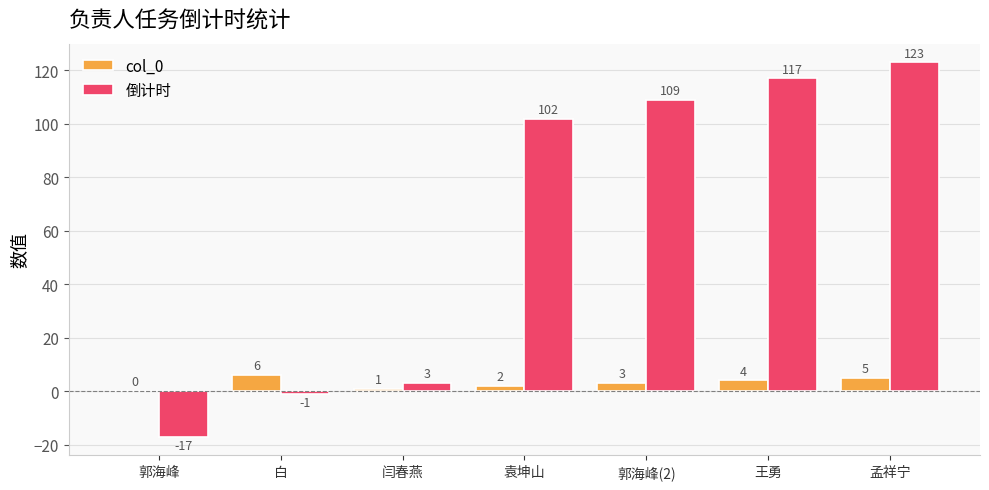

How many positive values does the col_0 series have?

6